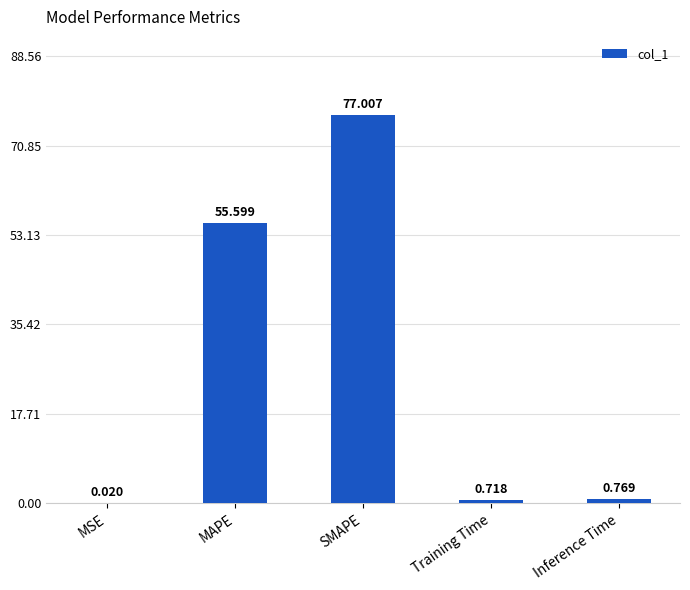

At which label is the value closest to 38?

MAPE